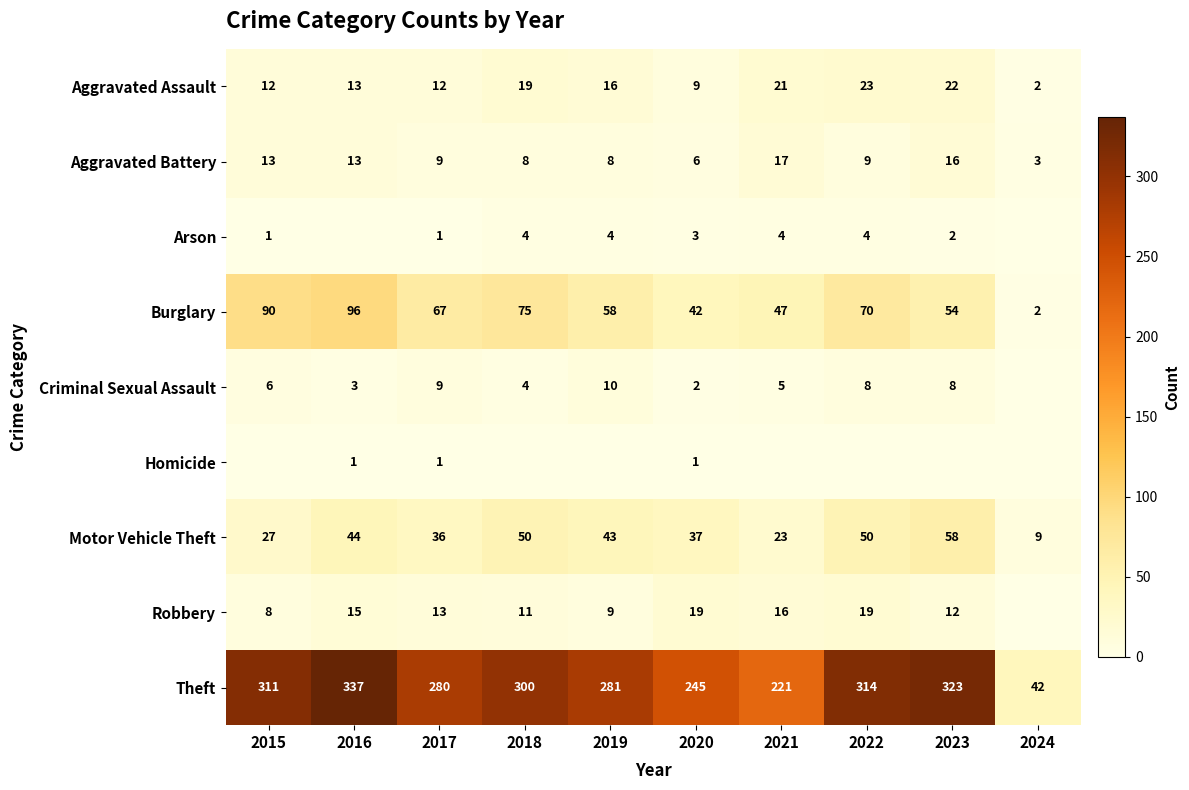

Where does the Theft series first go above 300?

2015